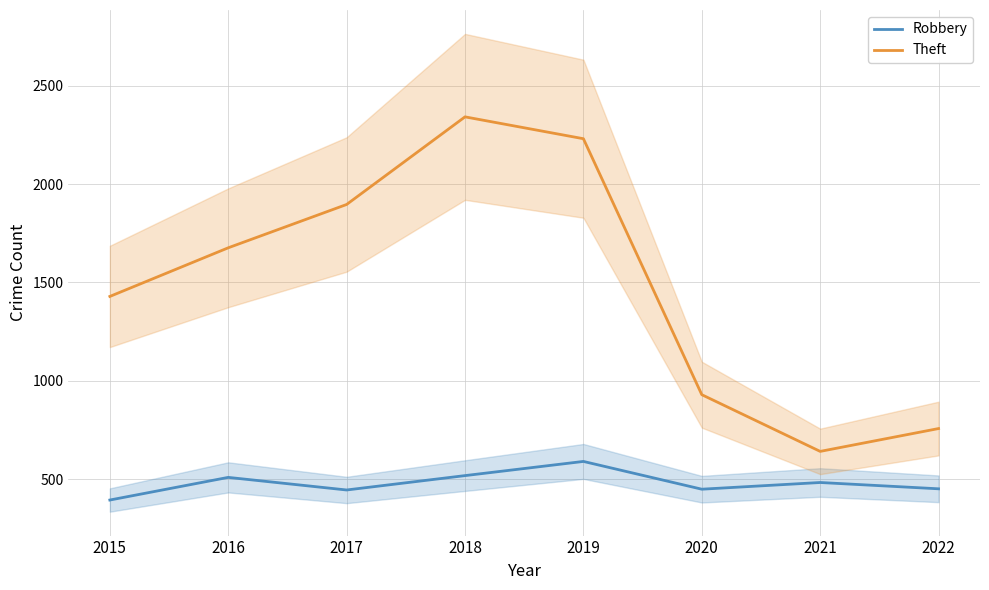

What is the value of the Theft point at the 4th from the left?

2341